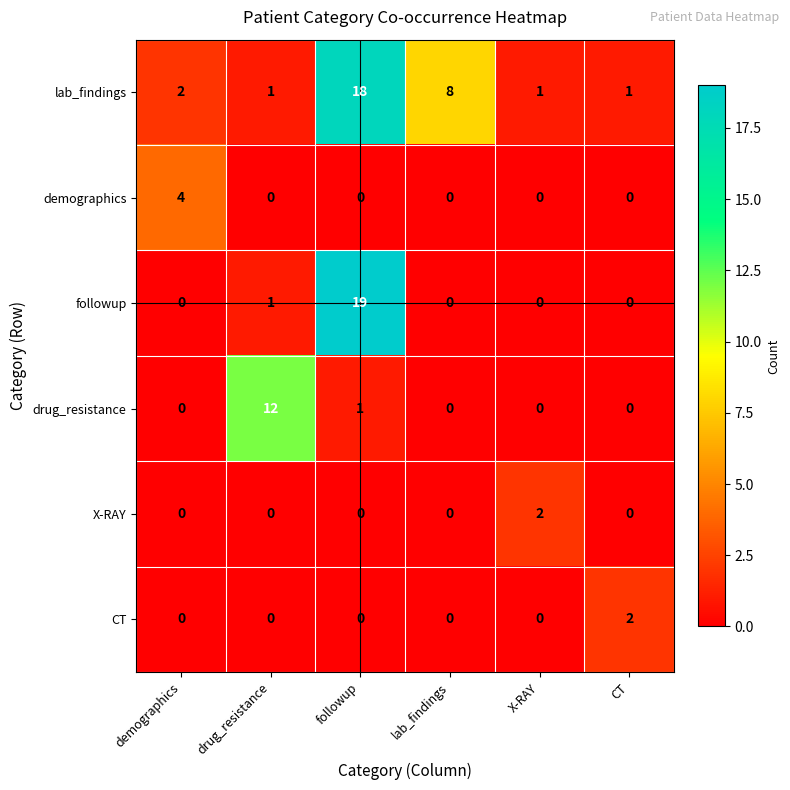

Which series has the largest total across all categories?

lab_findings